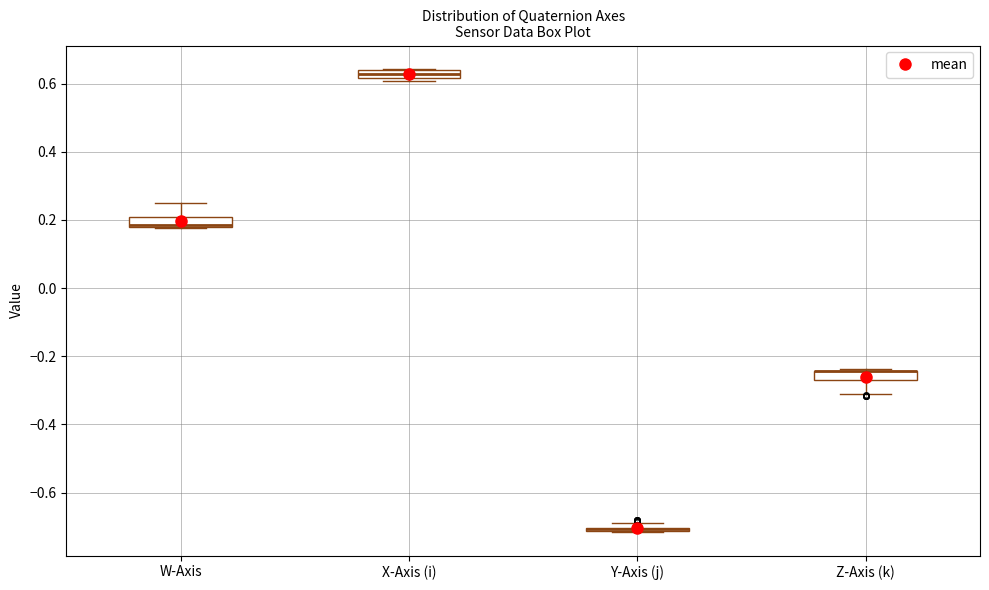

Where is the upper edge of the box for Y-Axis (j) on the y-axis? The values are not printed on the chart, so give them approximately, as read against the axis.

-0.70